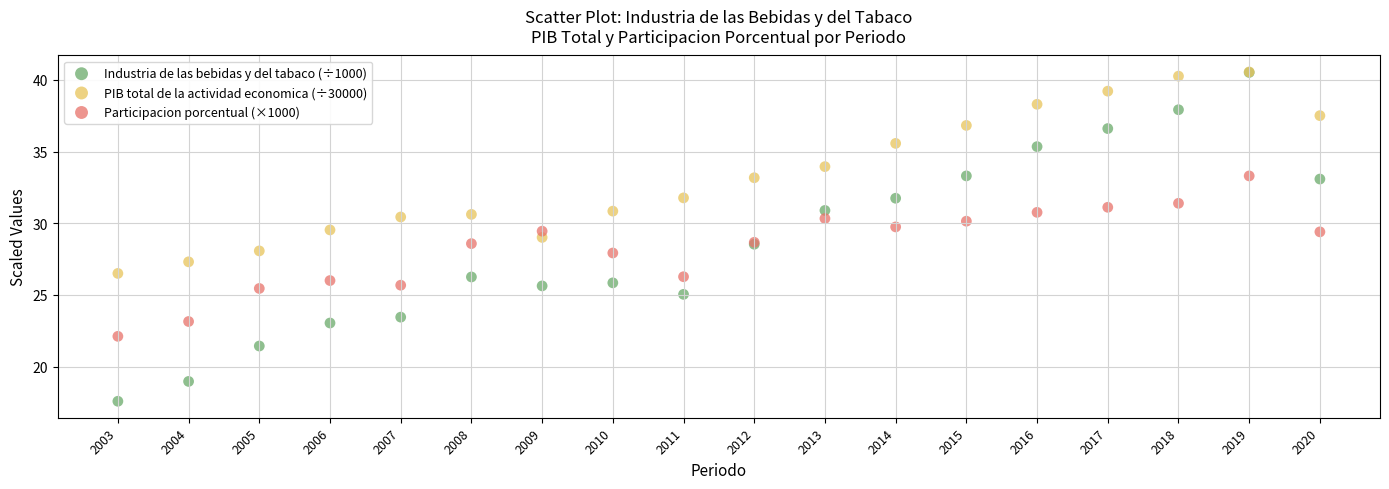

What are all the series names shown in the legend?

Industria de las bebidas y del tabaco (÷1000), PIB total de la actividad economica (÷30000), Participacion porcentual (×1000)